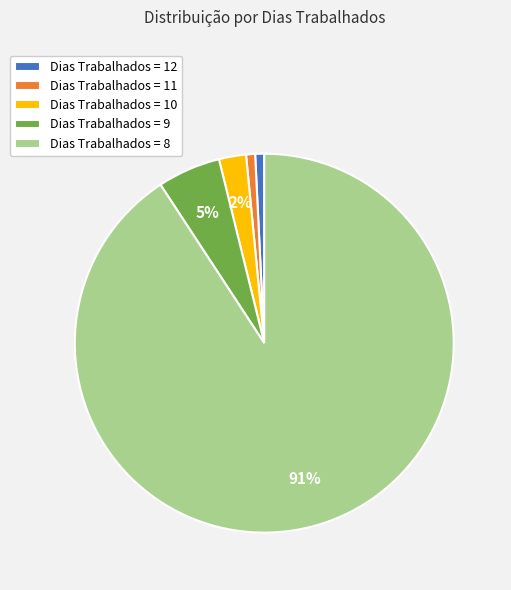

How many slices are in this pie chart?

5